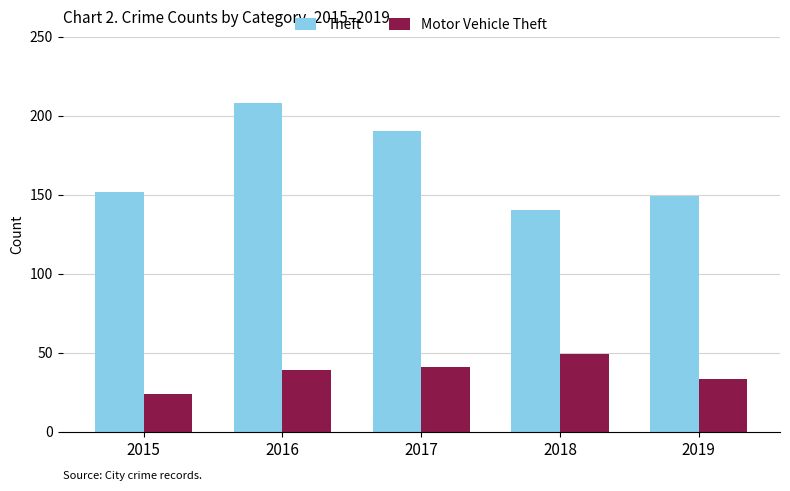

How many bars are there in each group?

2